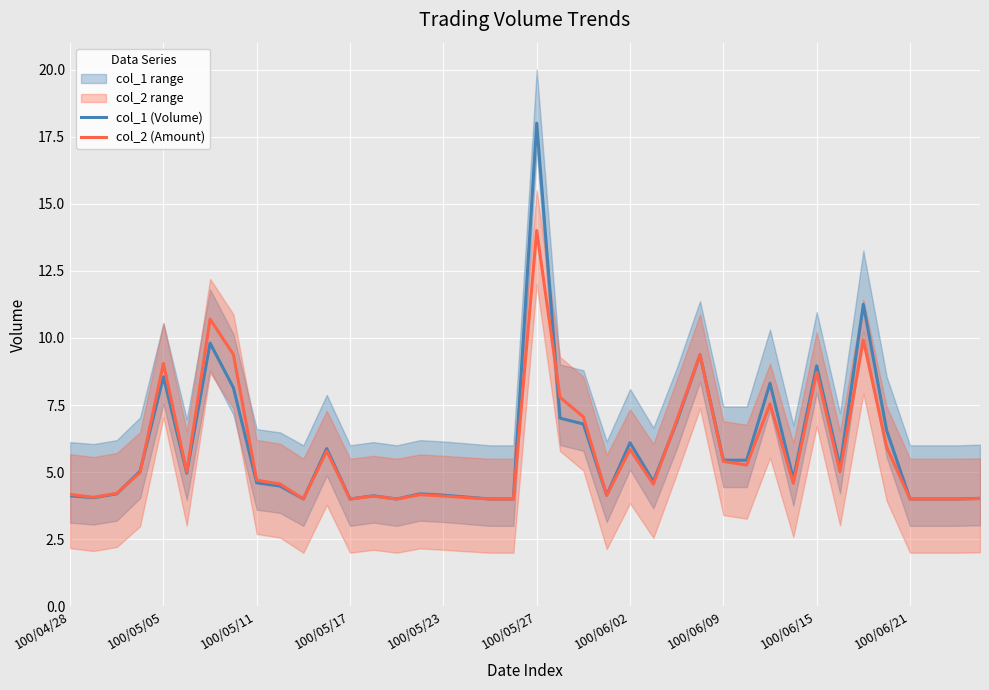

True or false: col_1 (Volume) and col_2 (Amount) intersect in this chart.

True